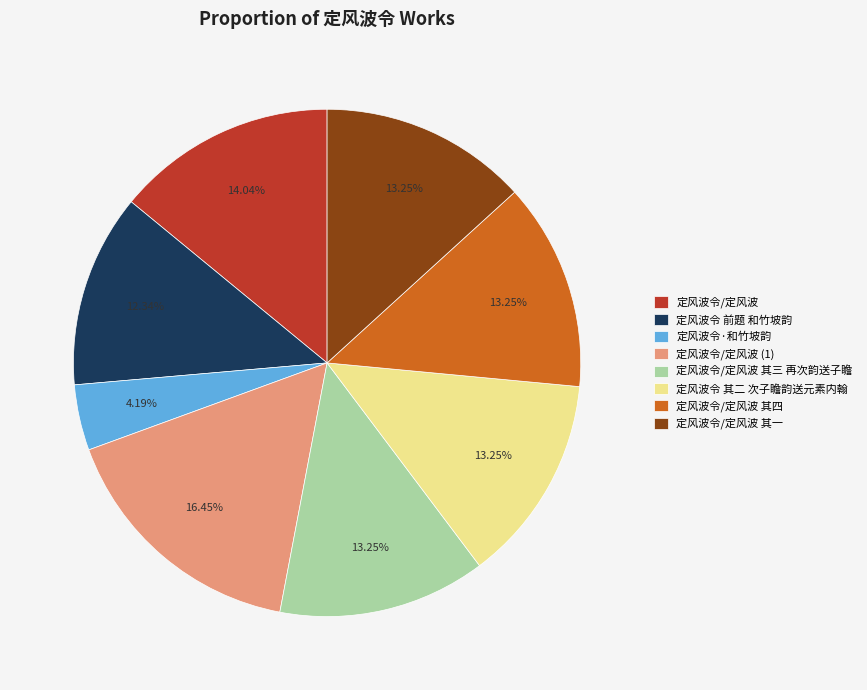

To the nearest percent, what percentage of the pie is 定风波令 前题 和竹坡韵?

12%